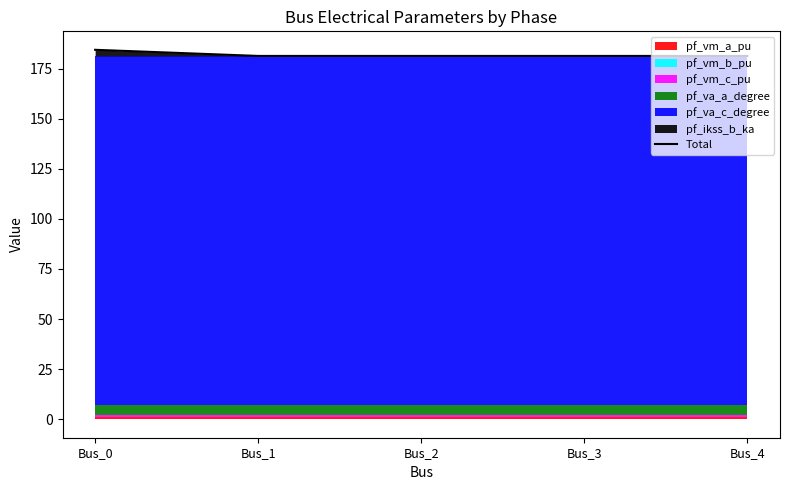

What value does the data have at Bus_3?

181.3